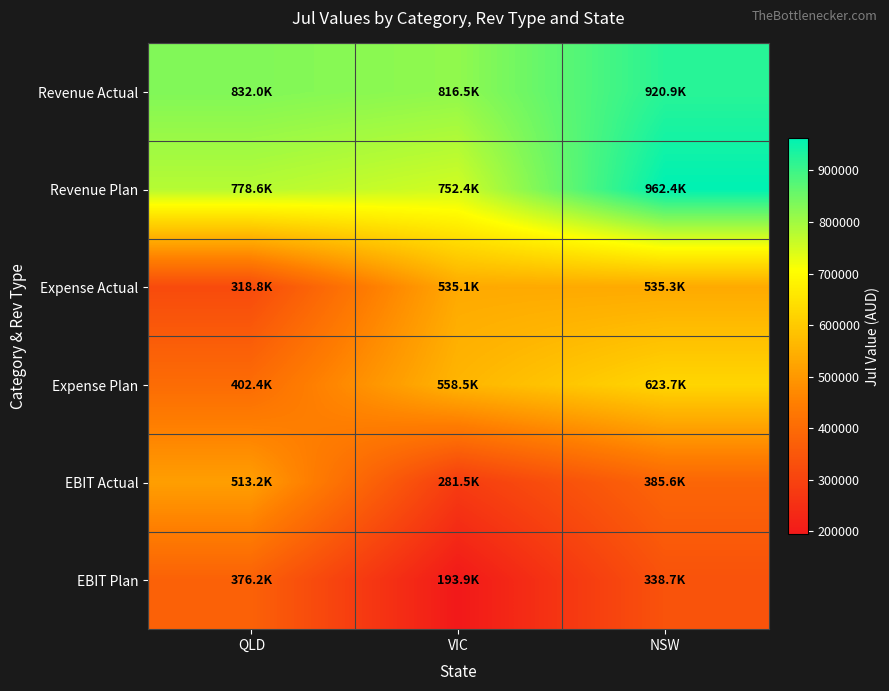

Rank the series at NSW from lowest to highest value.

EBIT Plan, EBIT Actual, Expense Actual, Expense Plan, Revenue Actual, Revenue Plan